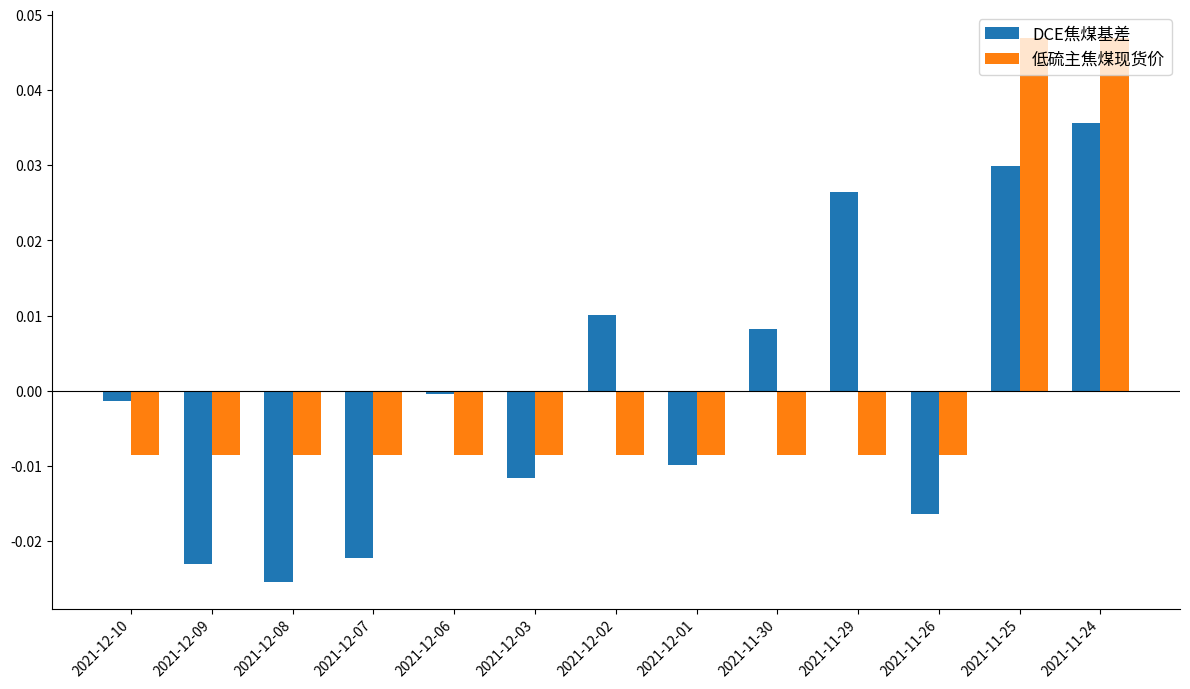

What is the label of the 10th bar from the left?

2021-11-29